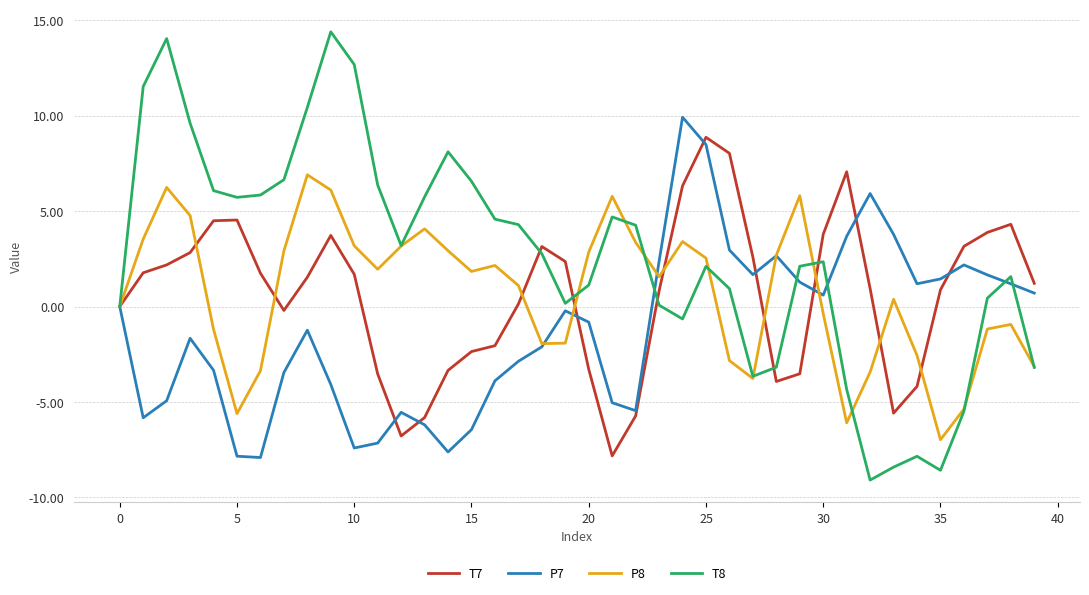

How many lines are shown in the chart?

4